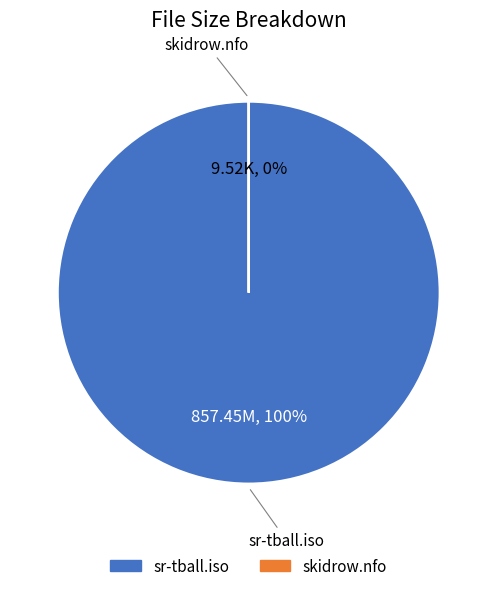

What is the largest slice in the pie chart?

sr-tball.iso